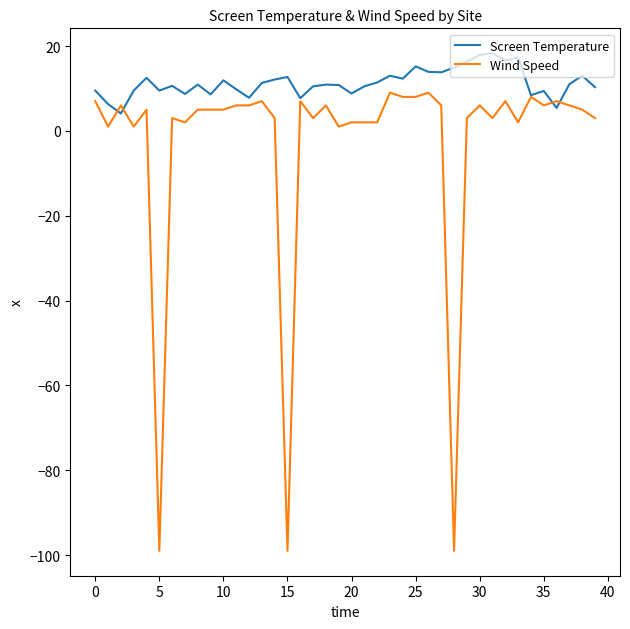

Does the chart display data point markers on the line(s)?

No